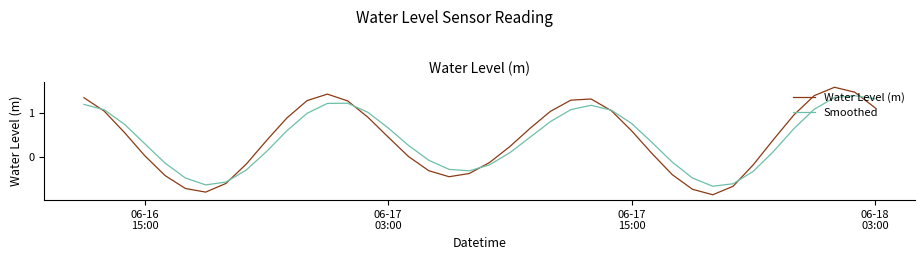

Rank the series by their maximum value, from lowest to highest.

Smoothed, Water Level (m)